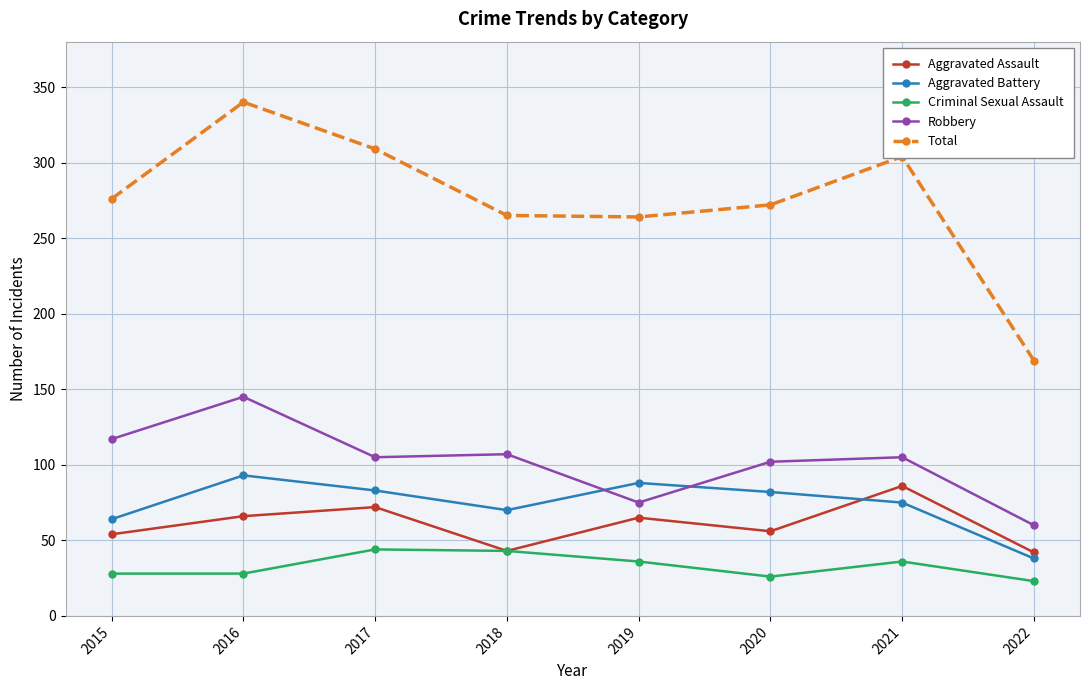

Between 2017 and 2022, which series saw the biggest shift?

Total